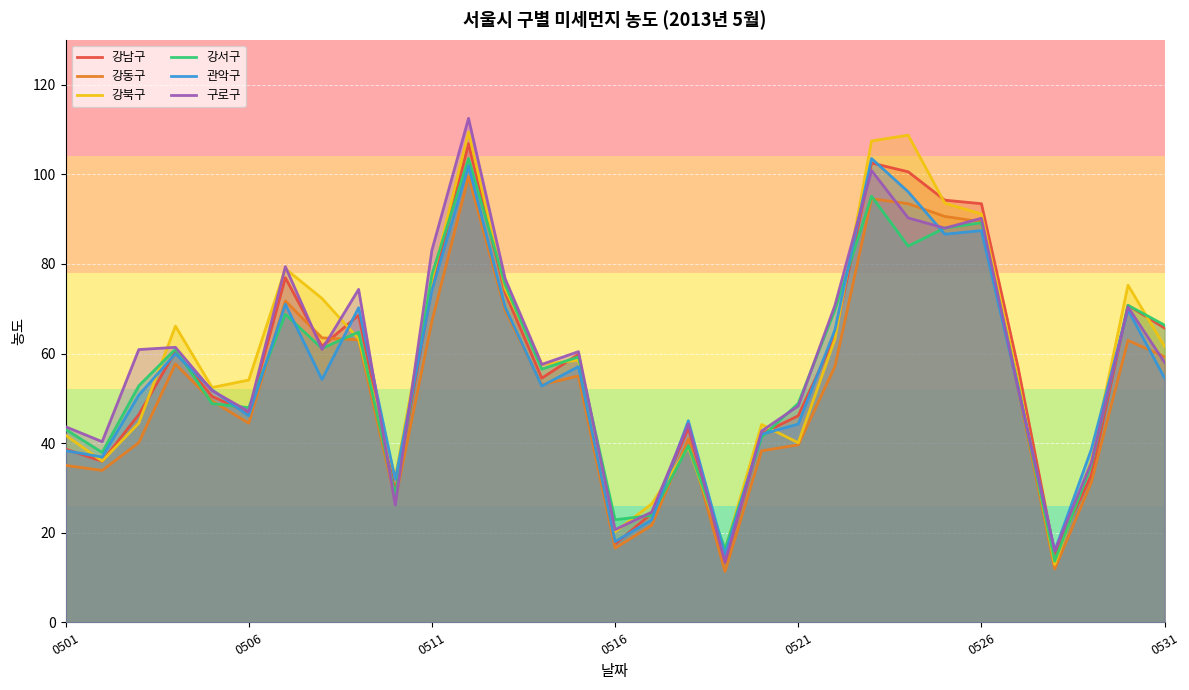

How many interior local peaks does the 강서구 series have?

9